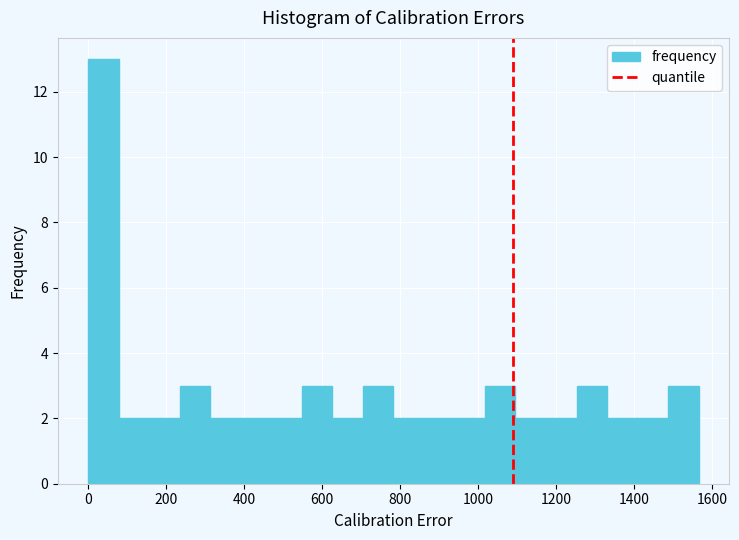

Around what value on the x-axis is the tallest bar? Give the approximate position of its centre, as read against the axis.

40